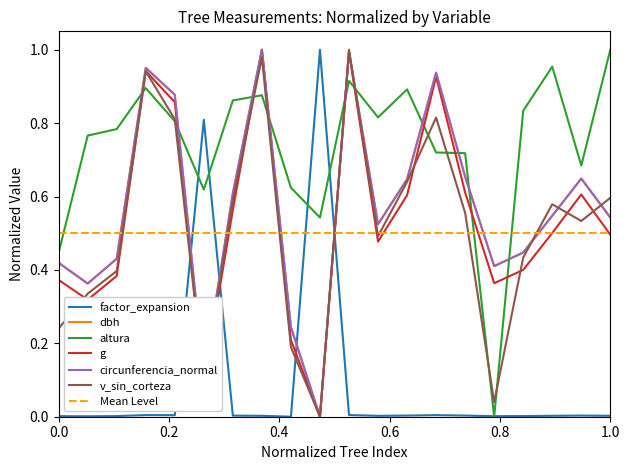

Which series has the widest spread of values?

factor_expansion